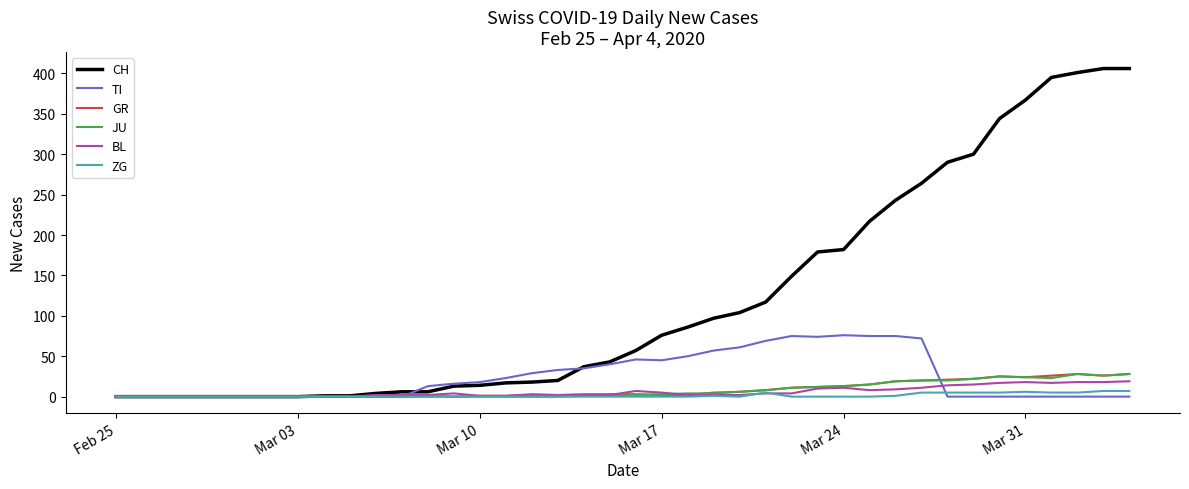

Which series has the largest total across all categories?

CH